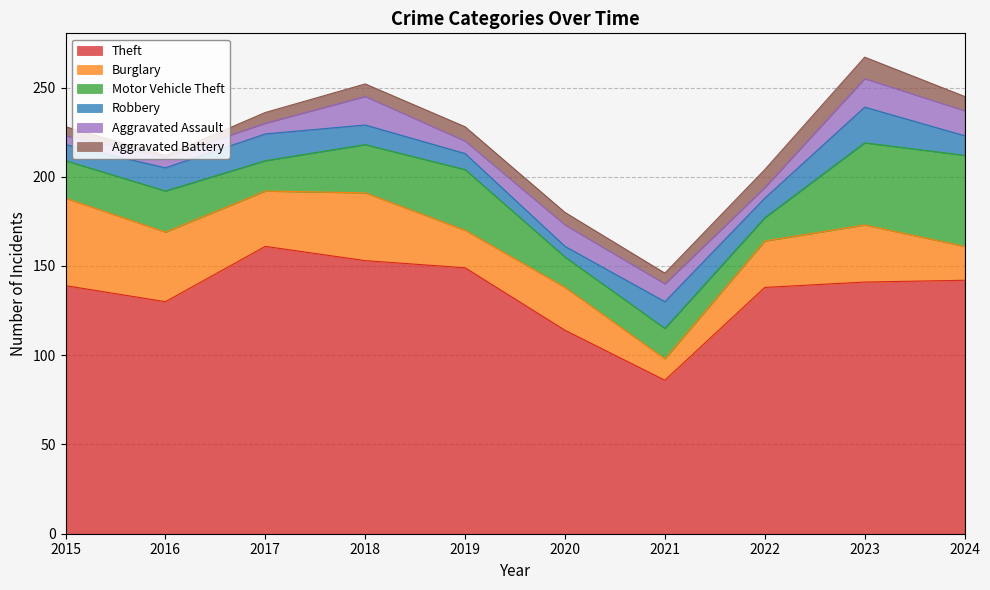

Reading left to right, transcribe all the data shown in this chart.

Theft: 2015=139	2016=130	2017=161	2018=153	2019=149	2020=114	2021=86	2022=138	2023=141	2024=142
Burglary: 2015=49	2016=39	2017=31	2018=38	2019=21	2020=24	2021=12	2022=26	2023=32	2024=19
Motor Vehicle Theft: 2015=21	2016=23	2017=17	2018=27	2019=34	2020=17	2021=17	2022=13	2023=46	2024=51
Robbery: 2015=9	2016=13	2017=15	2018=11	2019=9	2020=6	2021=15	2022=11	2023=20	2024=11
Aggravated Assault: 2015=5	2016=6	2017=6	2018=16	2019=7	2020=12	2021=10	2022=6	2023=16	2024=14
Aggravated Battery: 2015=5	2016=1	2017=6	2018=7	2019=8	2020=7	2021=6	2022=10	2023=12	2024=8